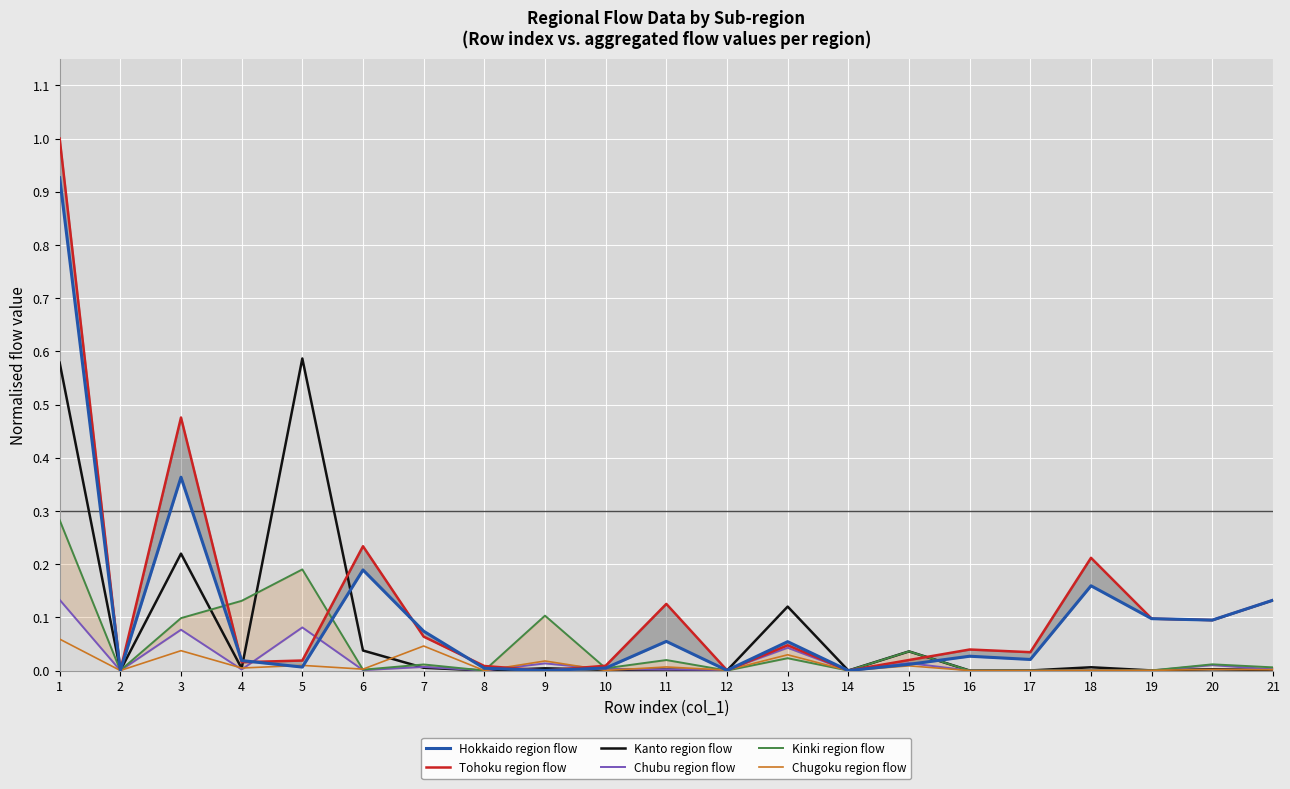

Which series has the largest range (max minus min)?

Tohoku region flow